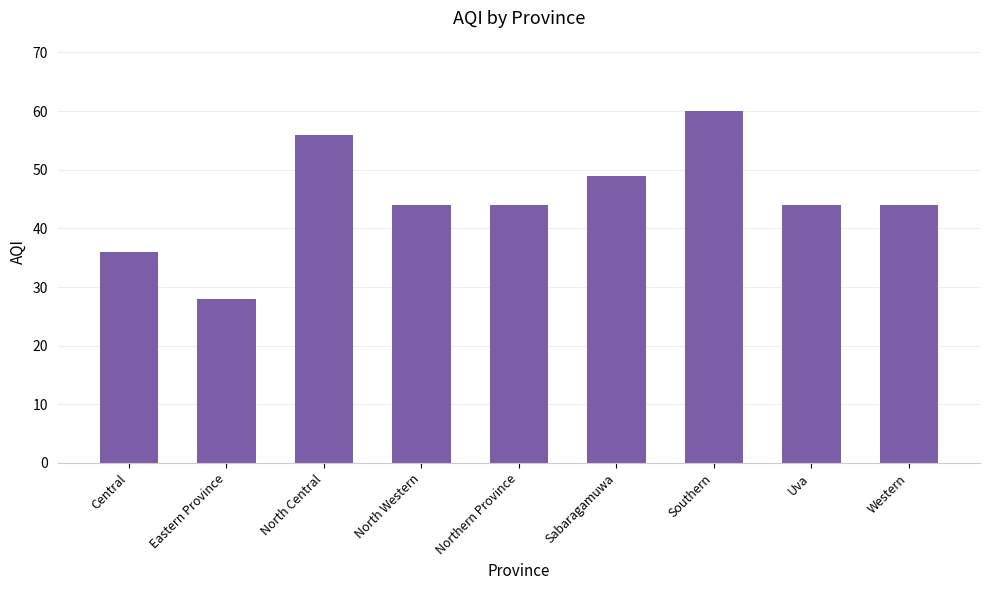

What position from the right is Northern Province?

5